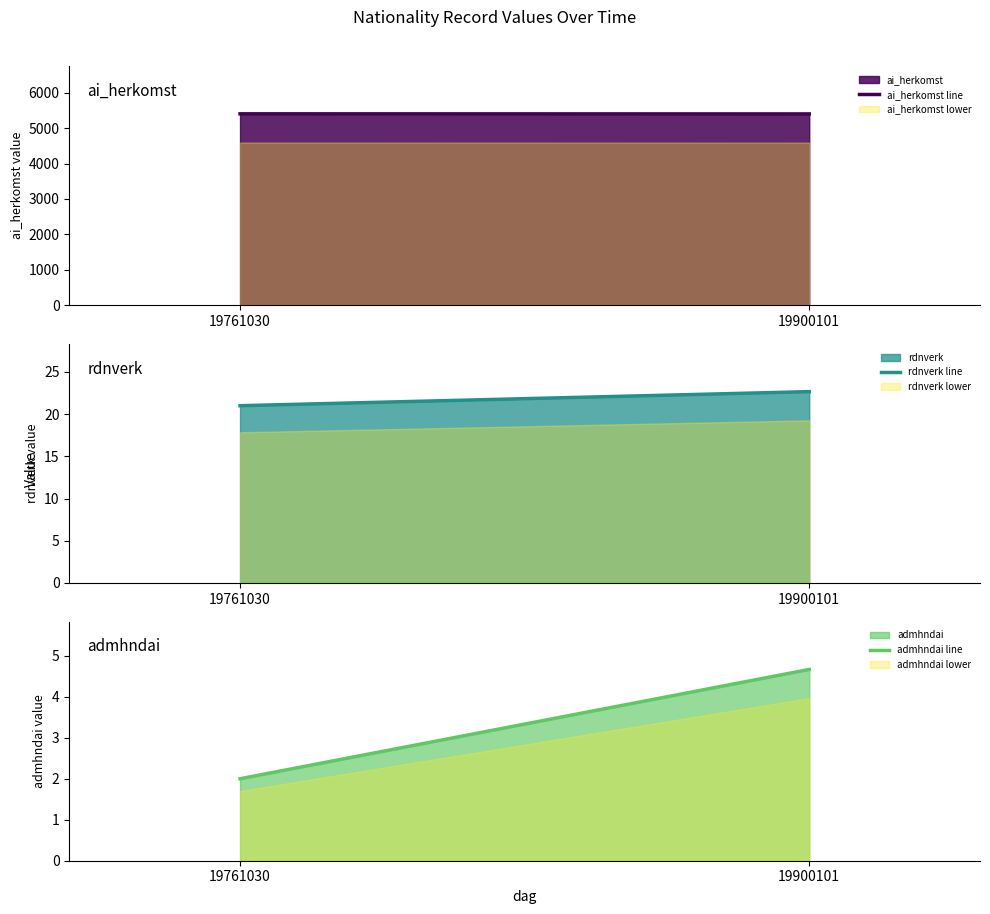

List the series in order of their peak value, lowest first.

admhndai line, rdnverk line, ai_herkomst line